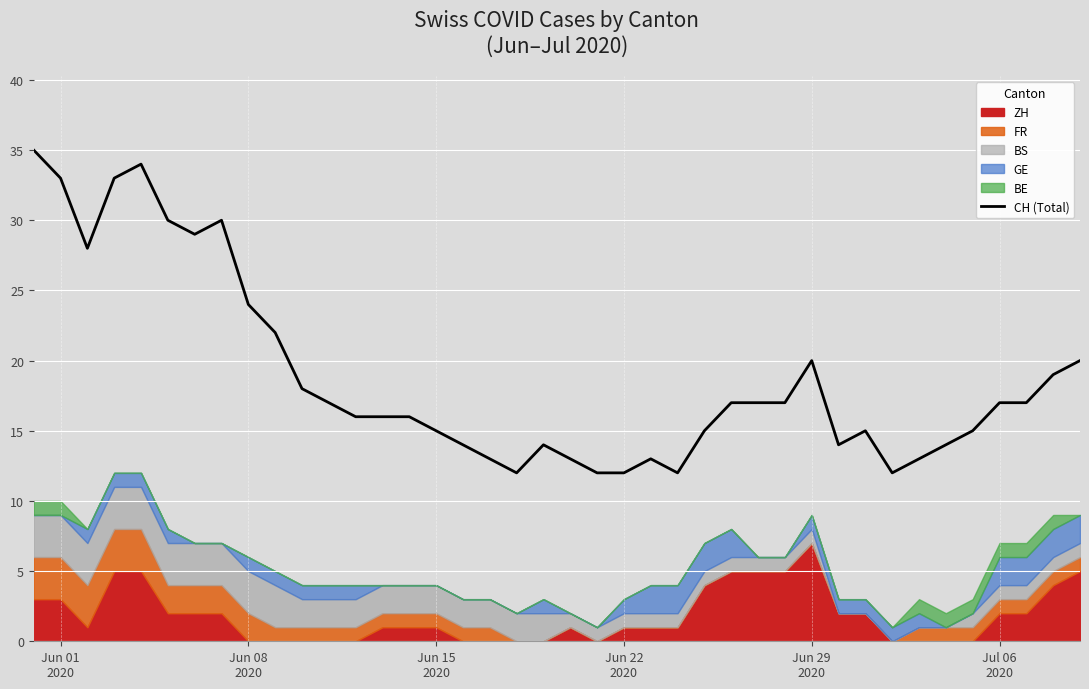

What is the highest value of the CH (Total) series?

35